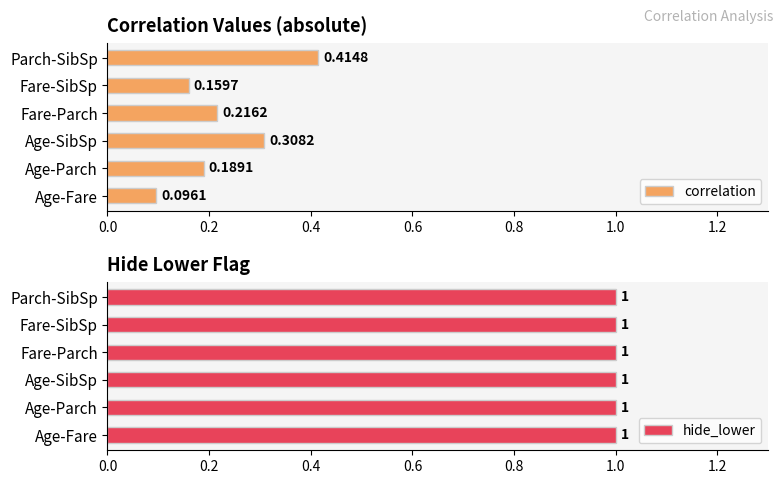

List the labels in order of correlation value, largest first.

Parch-SibSp, Age-SibSp, Fare-Parch, Age-Parch, Fare-SibSp, Age-Fare